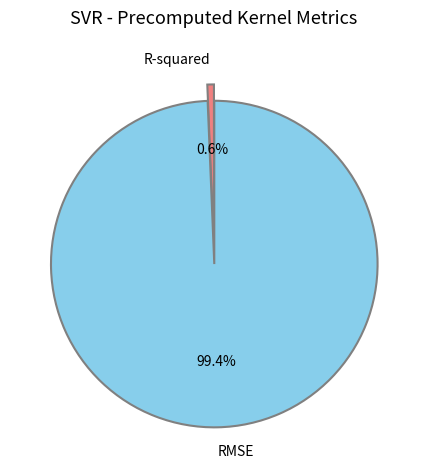

True or false: RMSE accounts for 89% of the total.

False